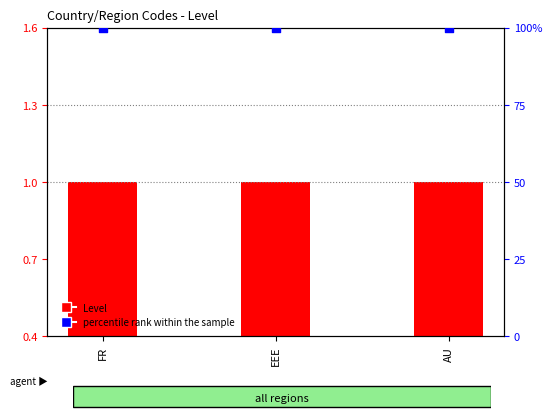

Which series has the largest total across all categories?

percentile rank within the sample